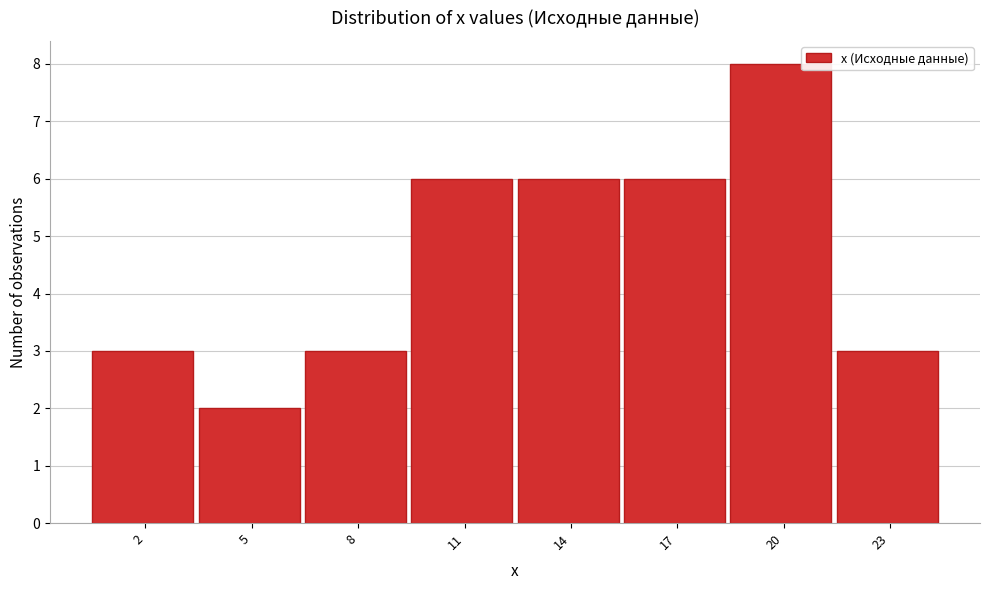

Reading left to right, extract all data points from this chart.

2=3	5=2	8=3	11=6	14=6	17=6	20=8	23=3